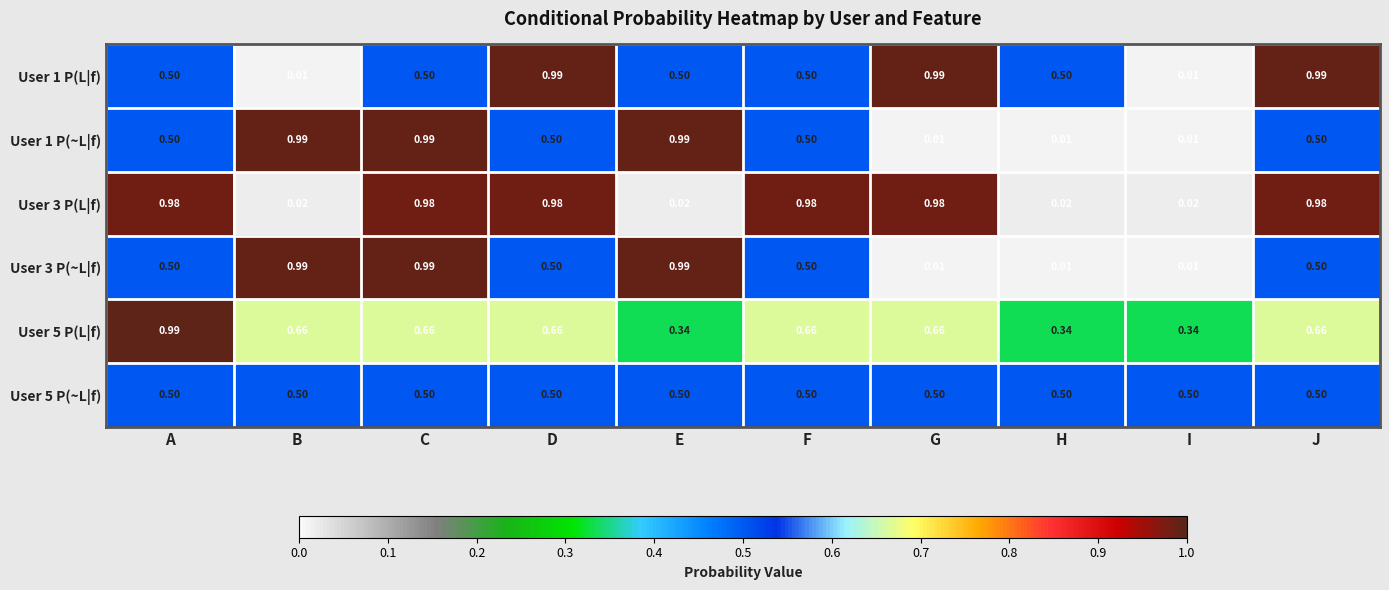

At which category is the sum across all series the highest?

C